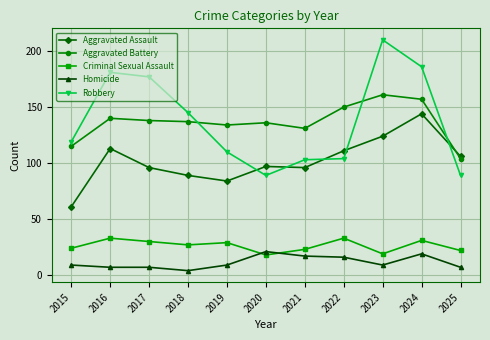

At how many categories does at least one series exceed 95?

11